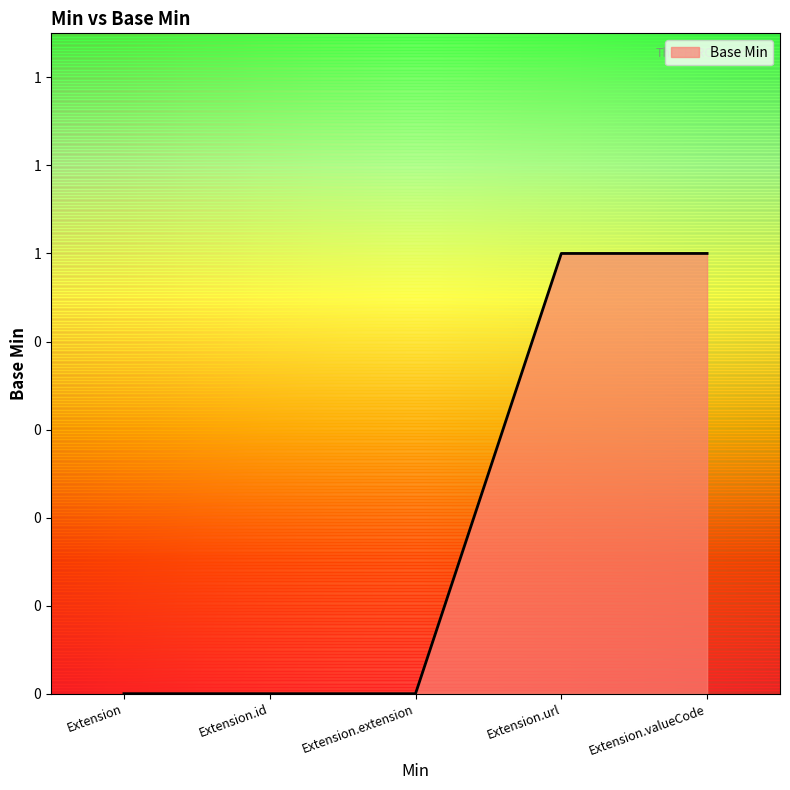

Does the chart have visible grid lines?

No